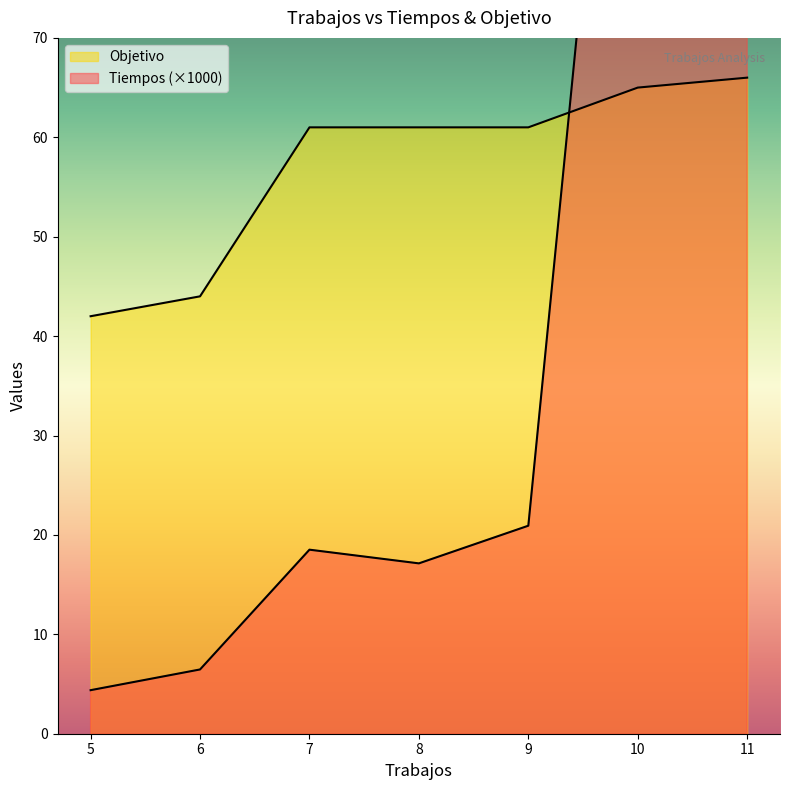

Rank the categories by Objetivo value from highest to lowest.

11, 10, 7, 8, 9, 6, 5